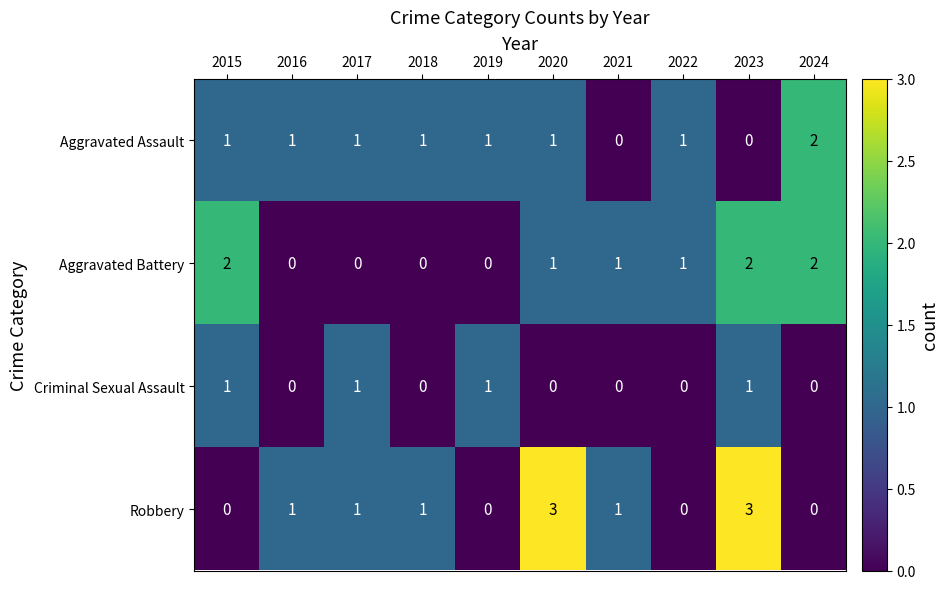

How many series are shown in this chart?

4